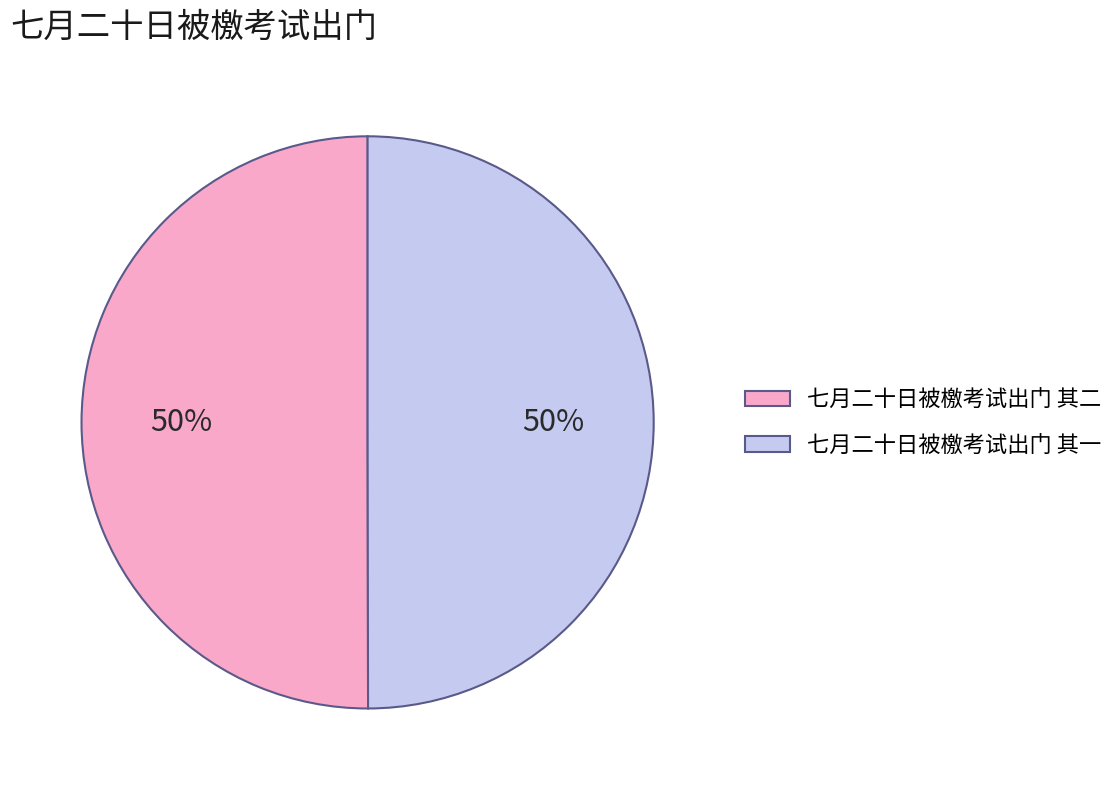

What percentage is the 七月二十日被檄考试出门 其二 slice, to the nearest percent?

50%